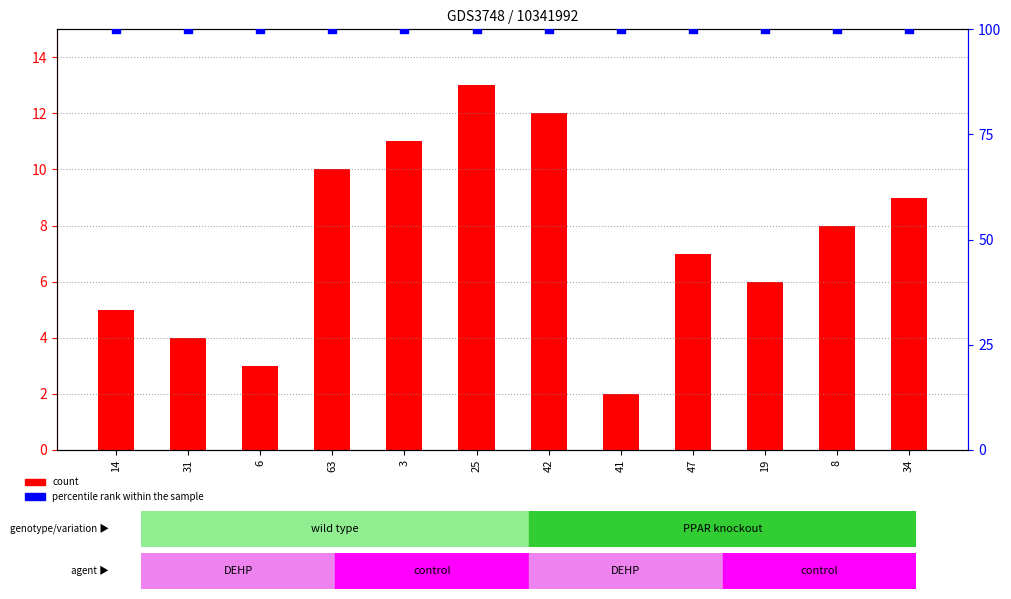

Which series reaches the minimum Y coordinate?

count